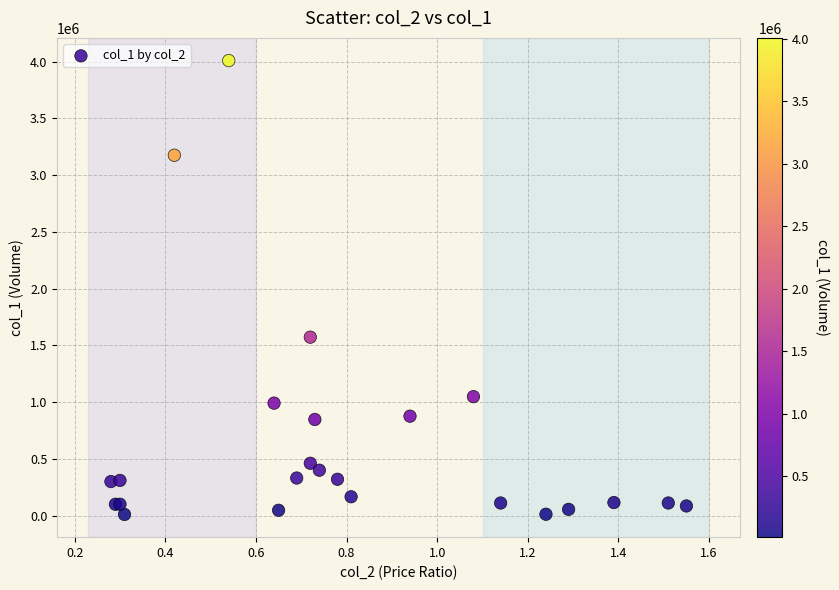

What Y value in the scatter plot is closest to 2009500?

1572000